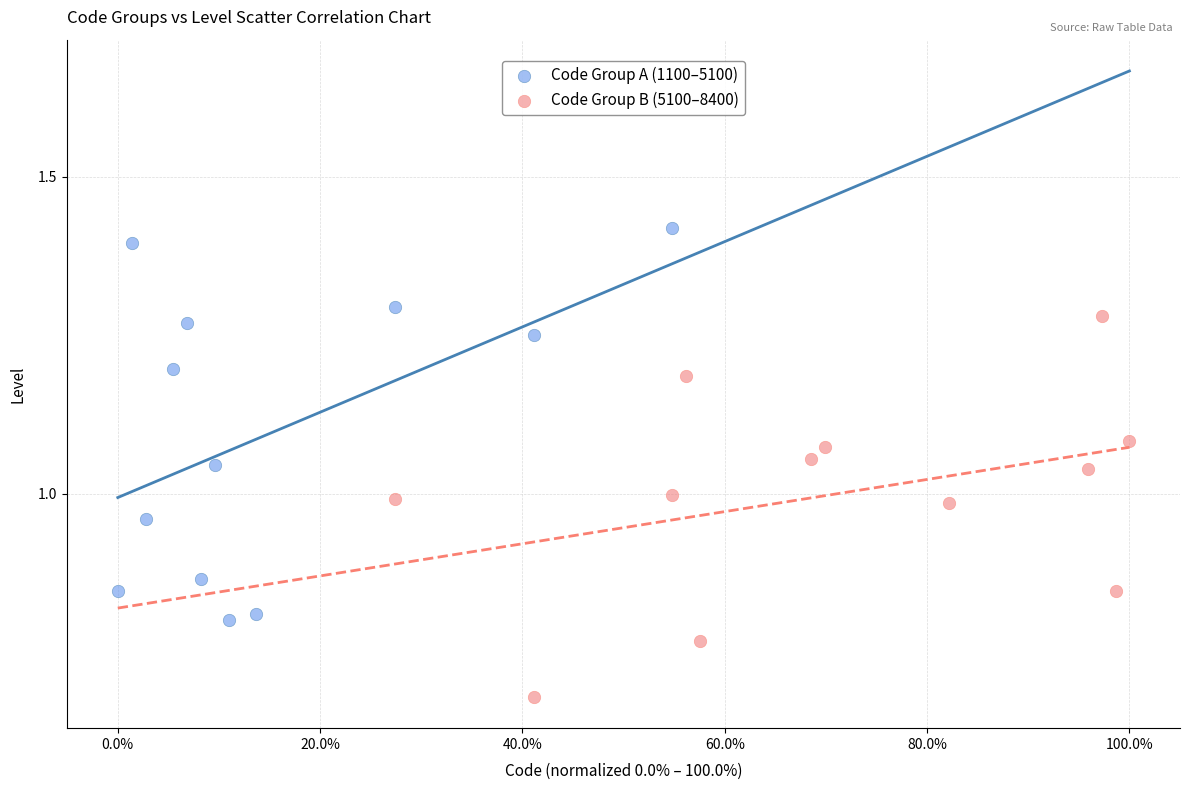

What are all the series names shown in the legend?

Code Group A (1100–5100), Code Group B (5100–8400)